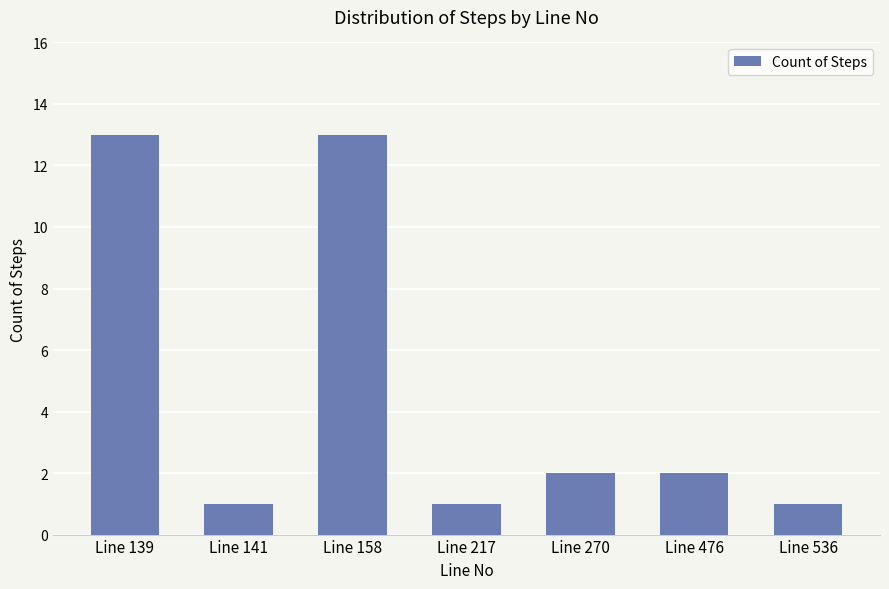

What is the ratio of the value at Line 536 to the value at Line 141?

1.0